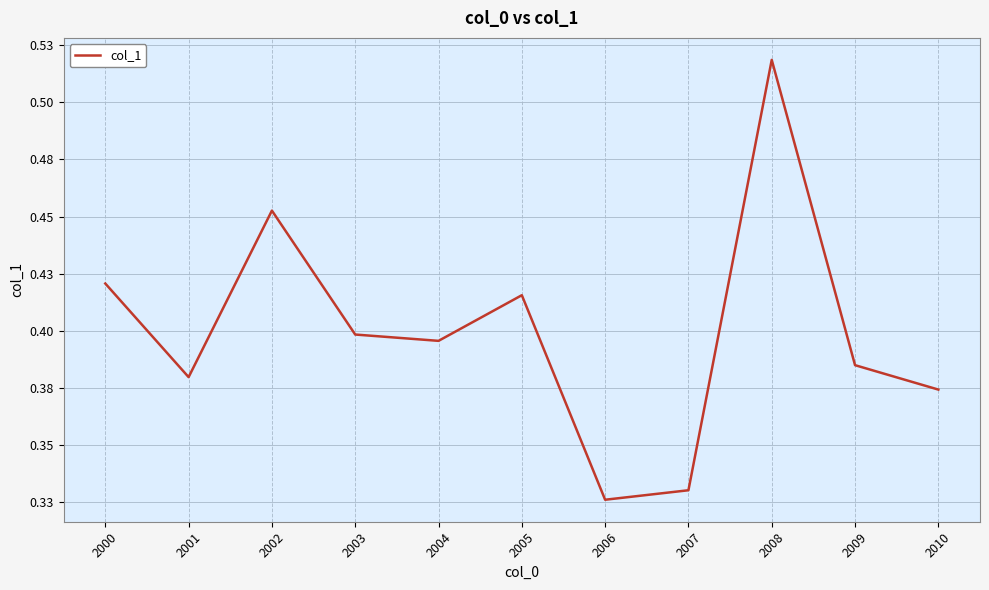

Rank the categories by value from lowest to highest.

2006, 2007, 2010, 2001, 2009, 2004, 2003, 2005, 2000, 2002, 2008